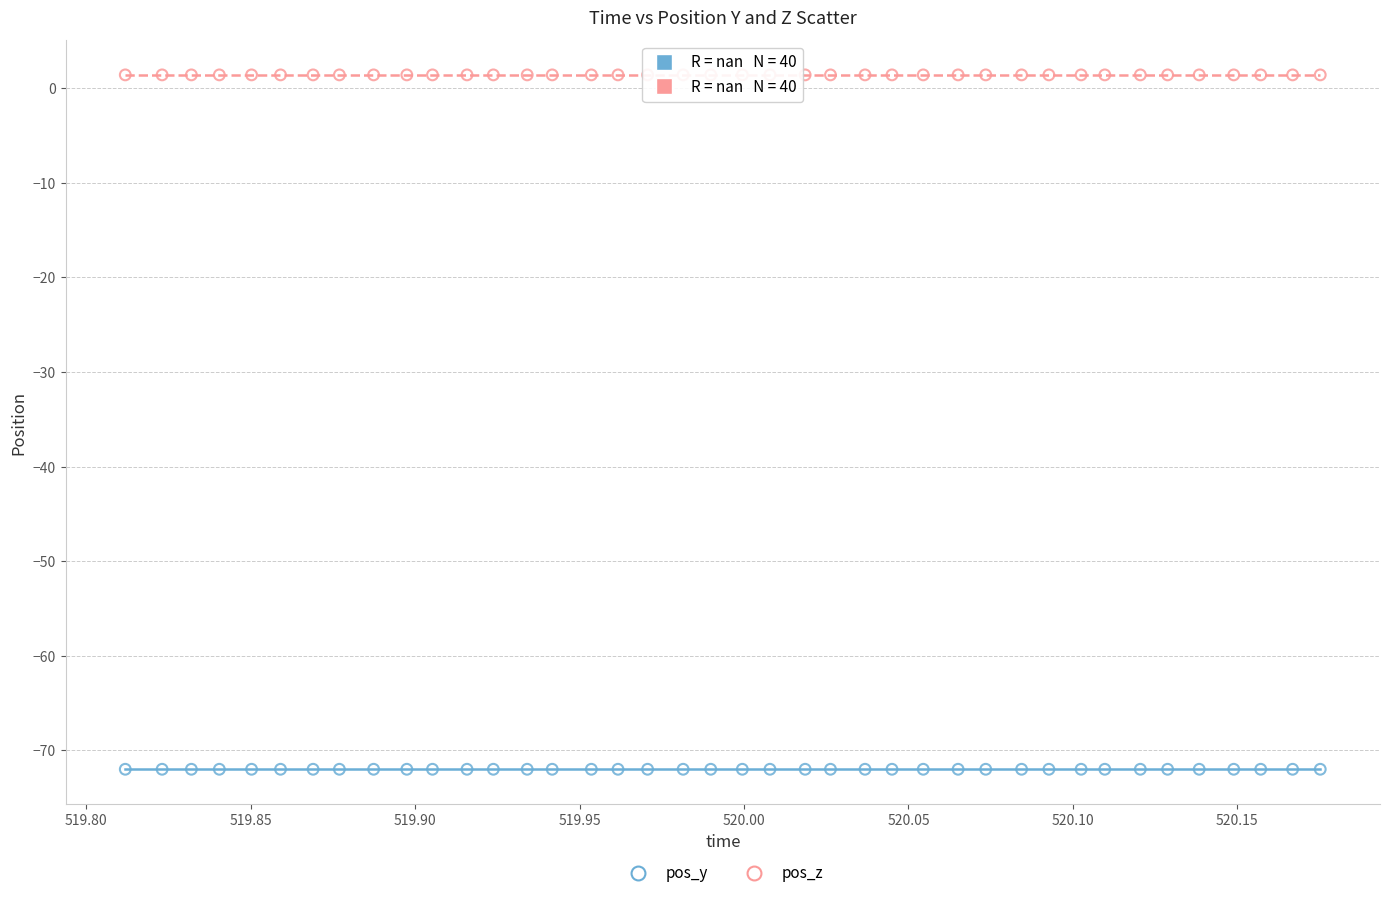

Which series contains the highest Y value?

pos_z